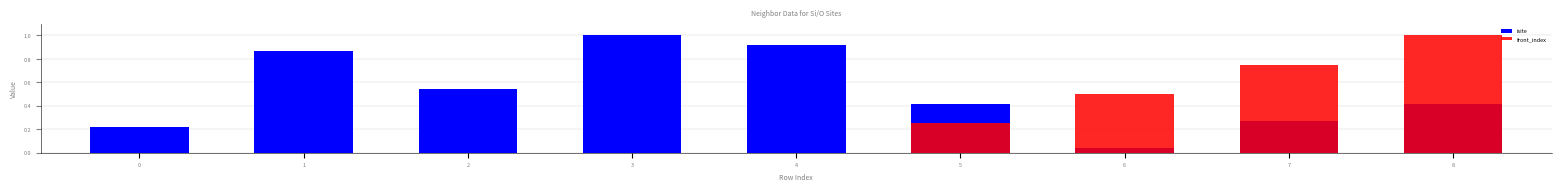

What is the spread (max minus min) of values at 2?

0.5